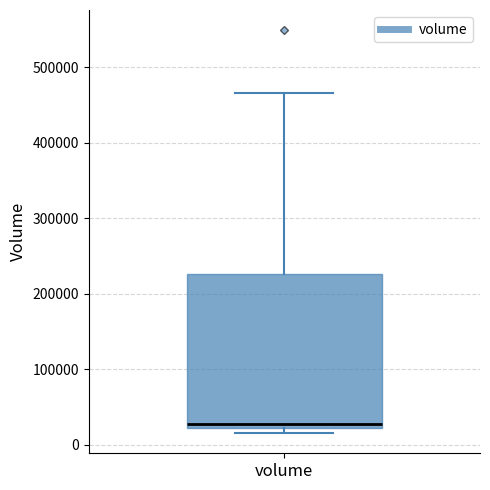

Read this box plot against the y-axis: the position of the median line, the range covered by the box, and the ends of both whiskers. The values are not printed on the chart, so give them approximately, as read against the axis.

median 30000, box 20000 to 230000, whiskers 20000 (just below the box's lower edge) to 470000